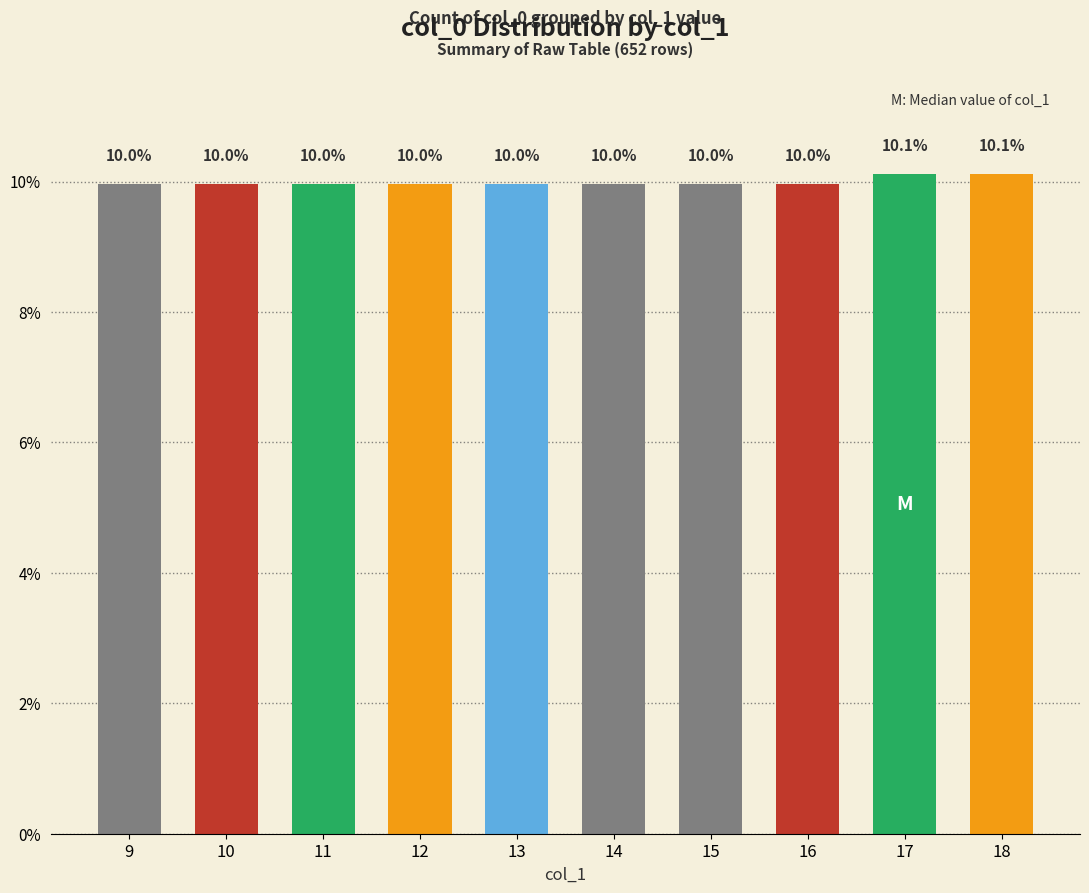

How many values are between 9 and 10?

8